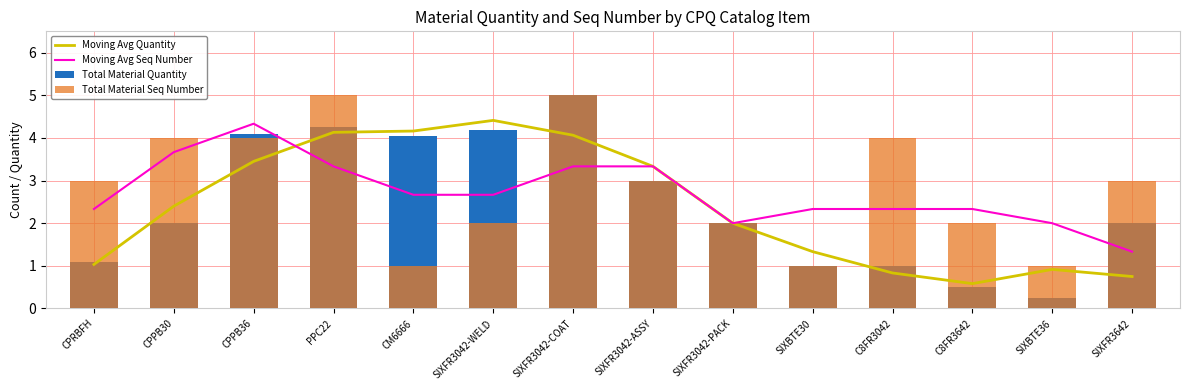

Between CPRBFH and SIXBTE30, which is larger?

SIXBTE30